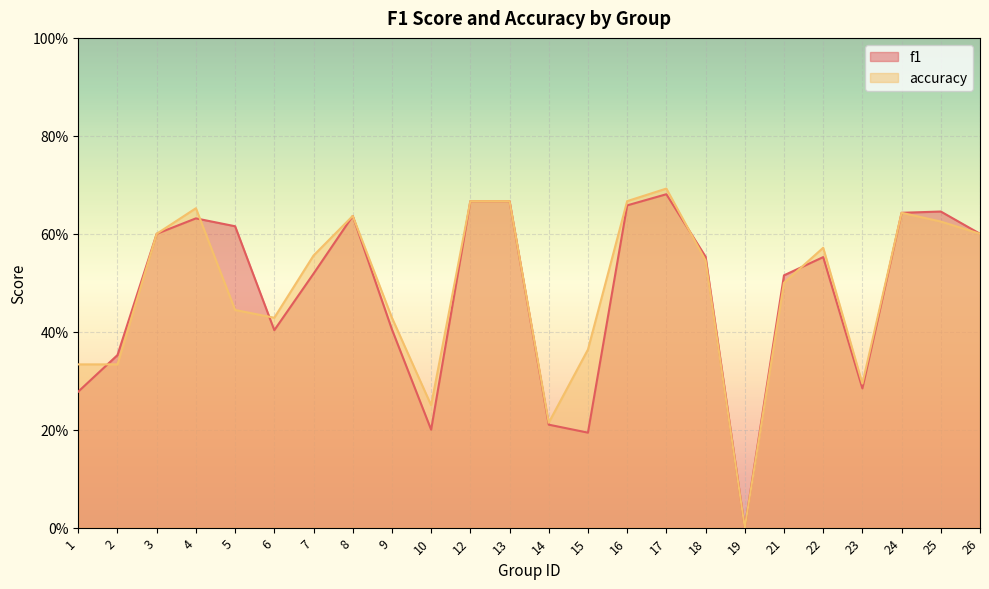

How many lines are shown in the chart?

2